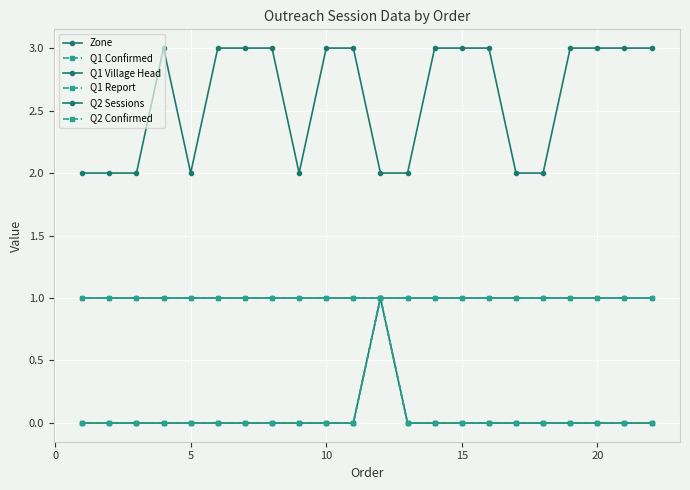

How many interior local peaks does the Q1 Village Head series have?

1